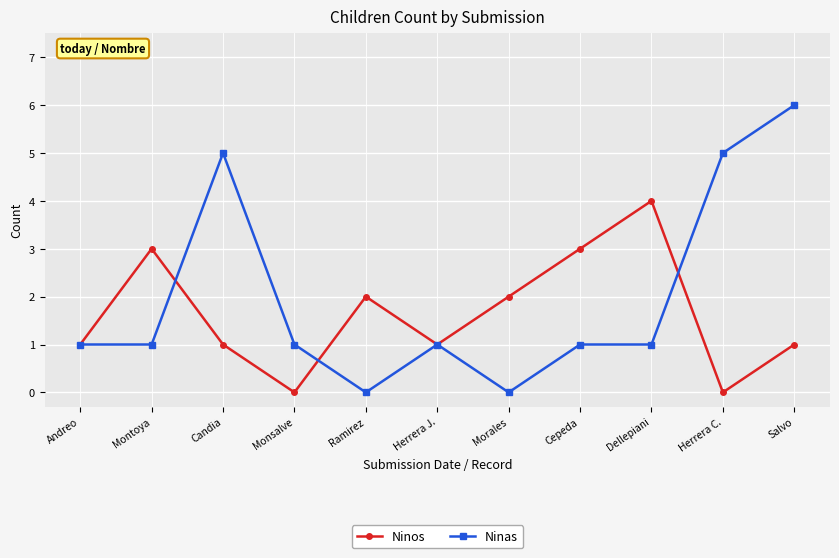

What is the maximum value shown in the chart?

6